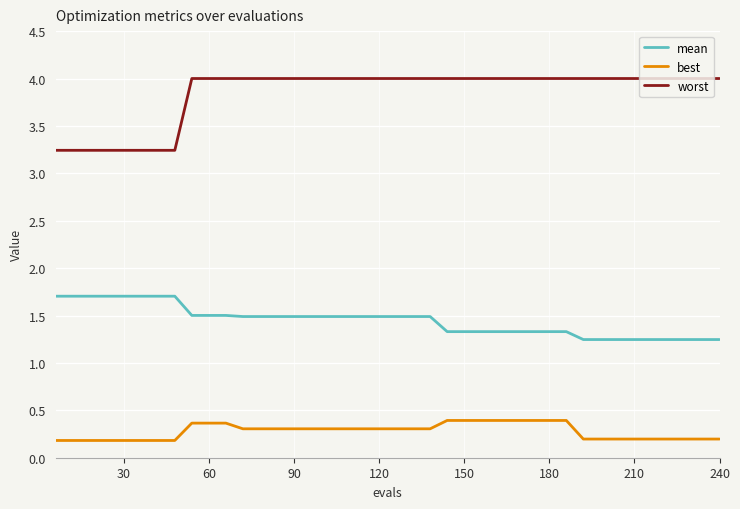

List the series in order of their overall mean, highest first.

worst, mean, best